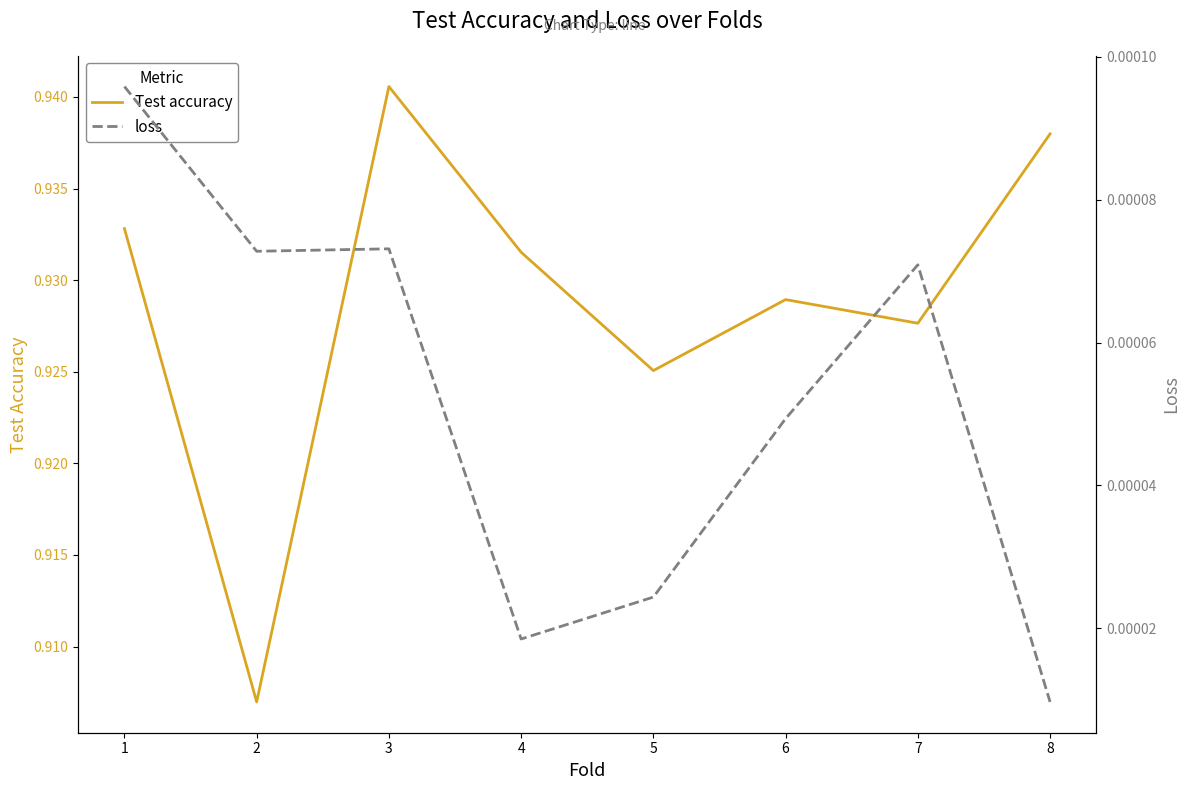

Is it true that loss equals 0.0 at 4?

True